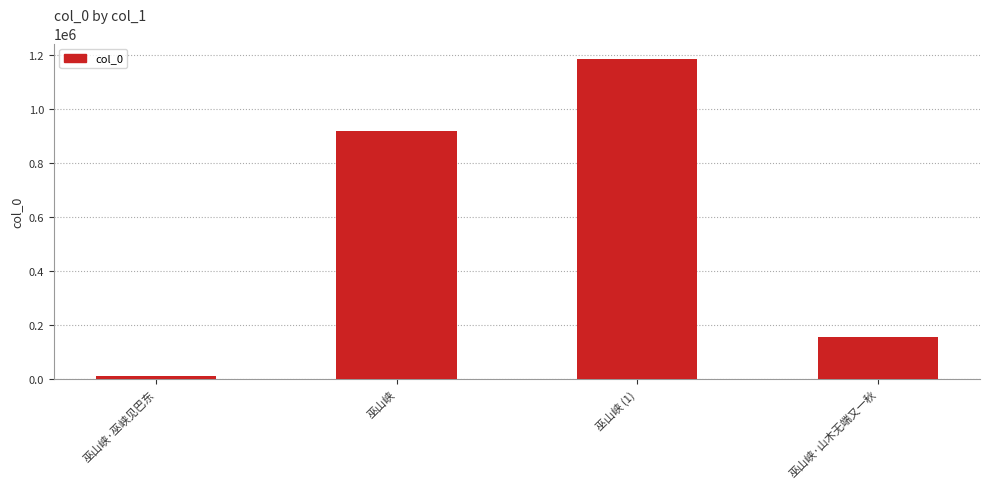

At which label is the value closest to 596438?

巫山峡